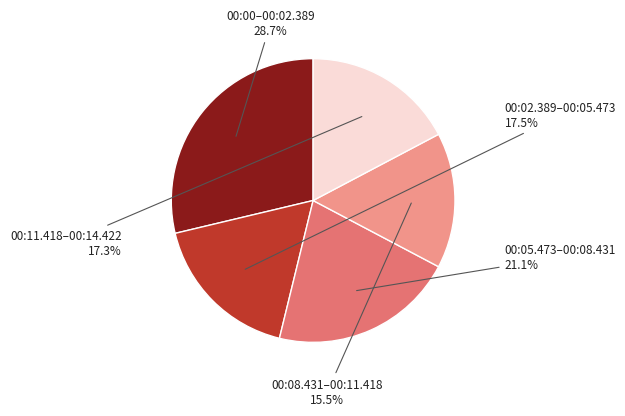

How many segments does this pie chart have?

5